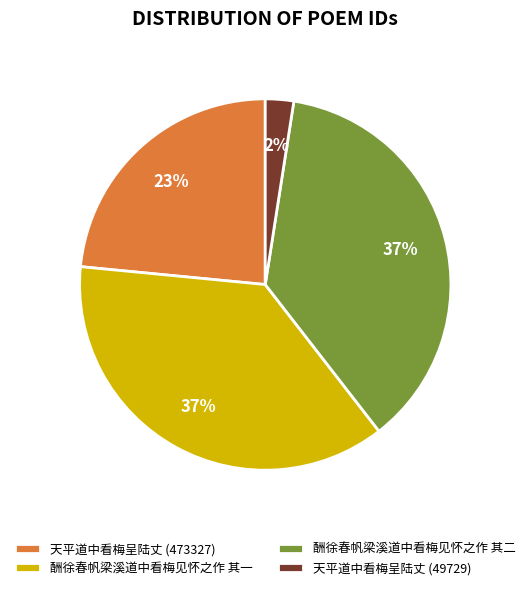

Is it true that 酬徐春帆梁溪道中看梅见怀之作 其一 is 37% of the pie?

True